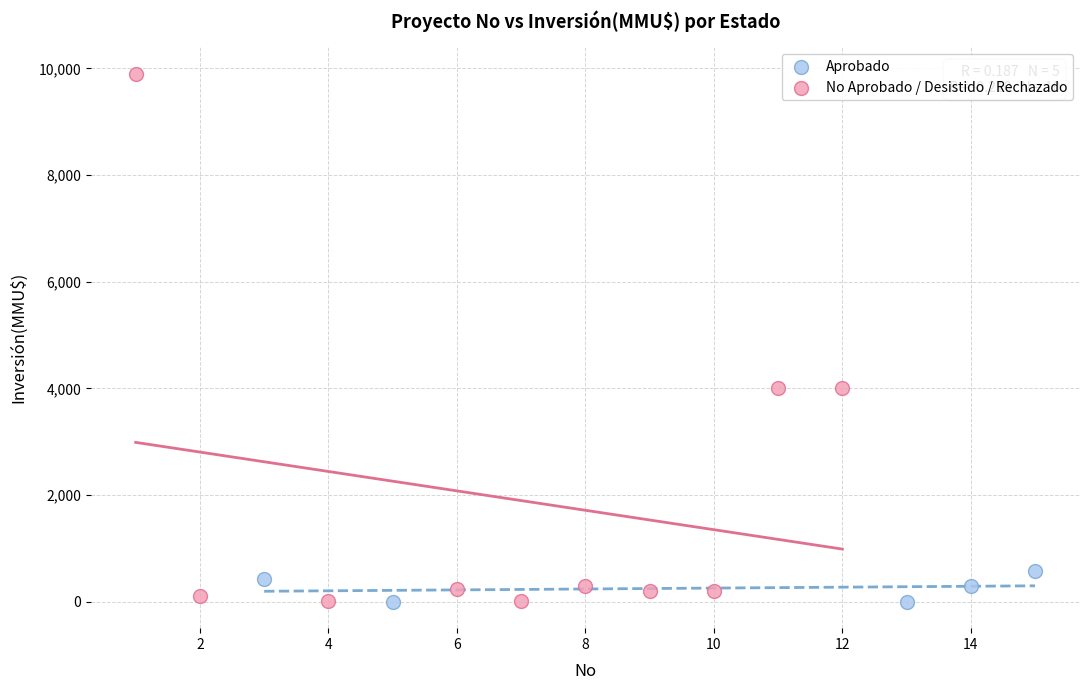

Which series has the widest spread of Y values?

No Aprobado / Desistido / Rechazado